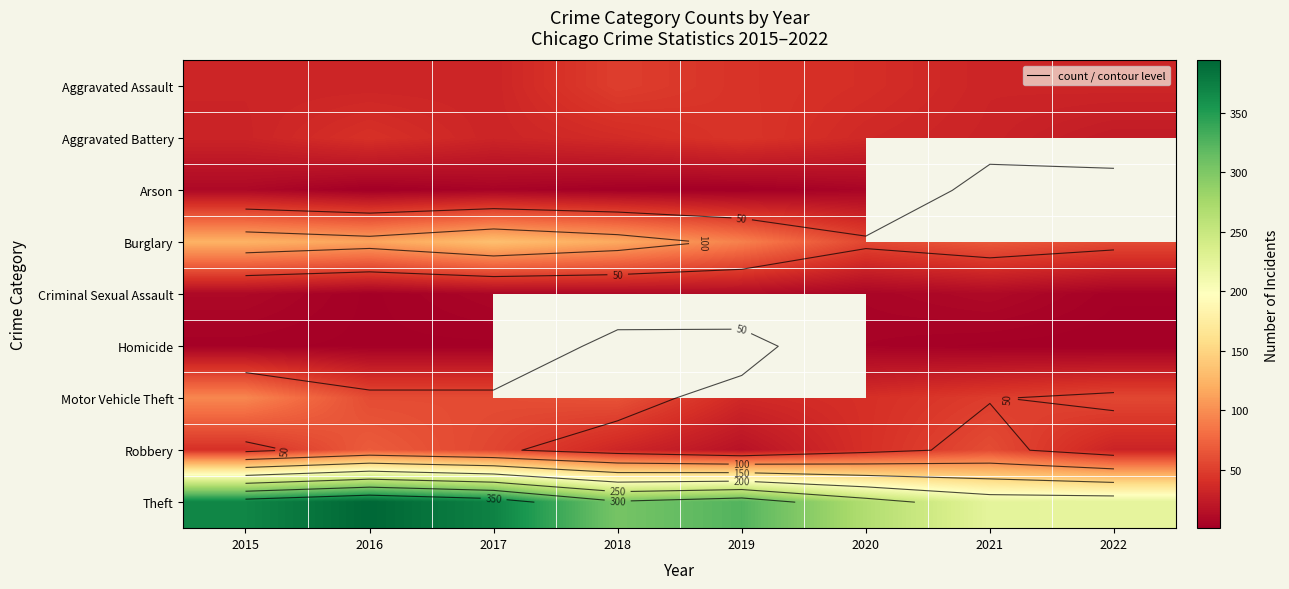

What is the minimum value shown in the chart?

1.0